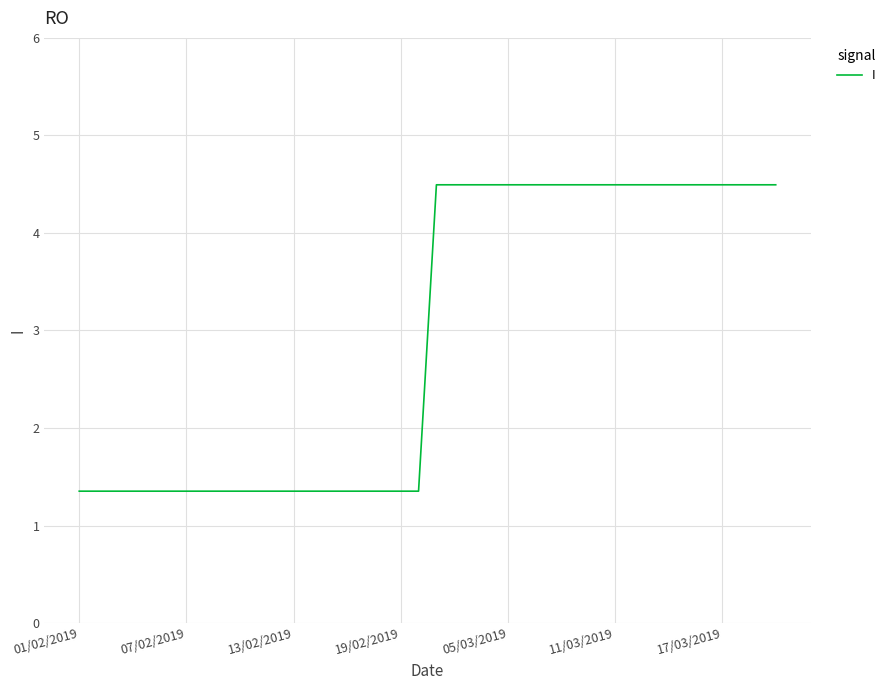

What is the minimum value shown in the chart?

1.4